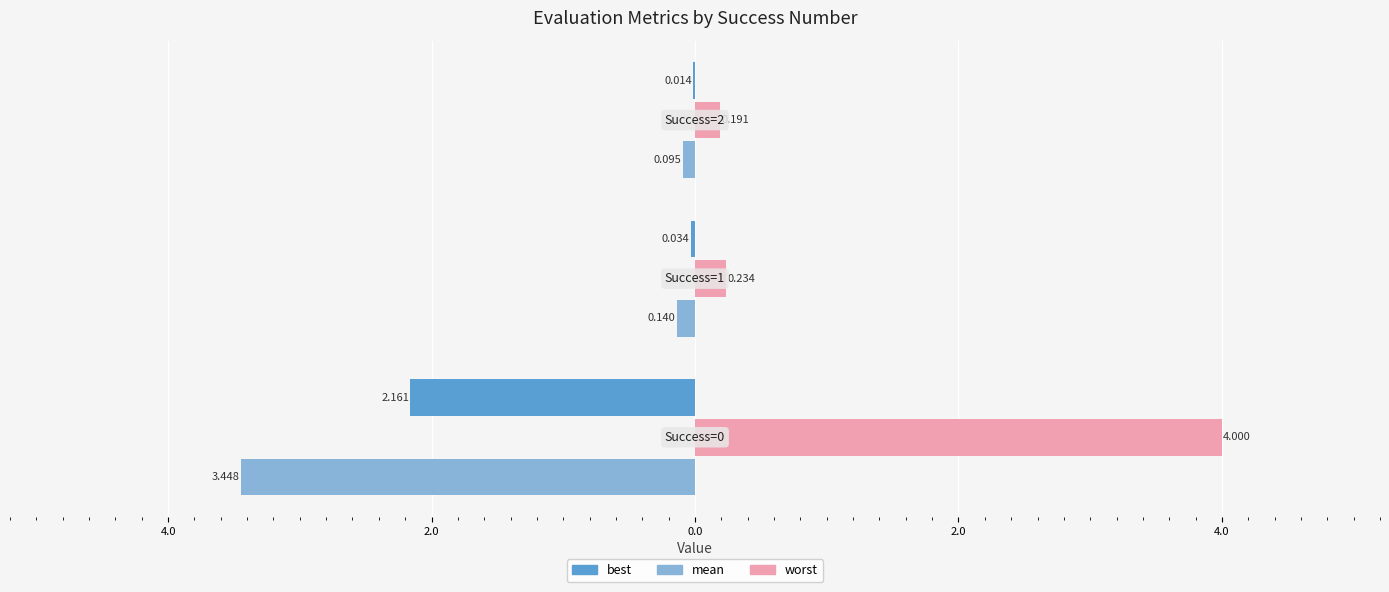

What are all the series names shown in the legend?

best, mean, worst